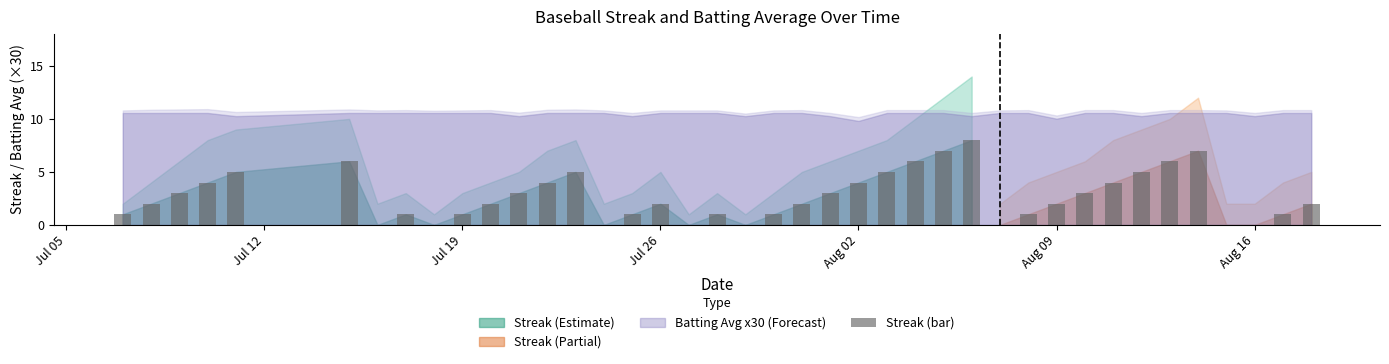

What is the sum of all values?

108